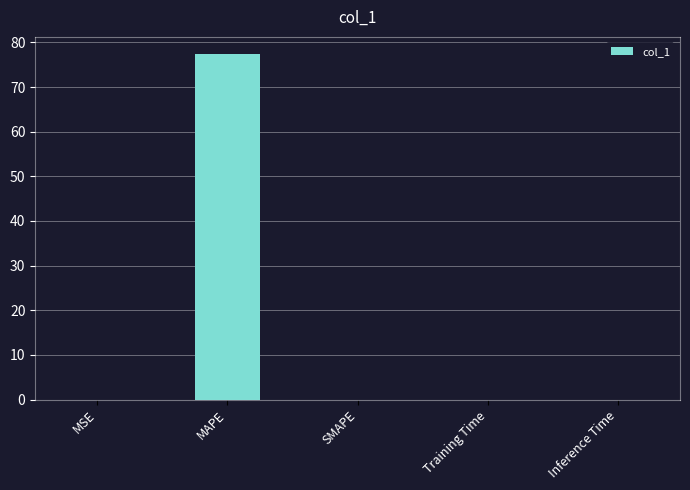

The chart shows a value of 41.6 at SMAPE. True or false?

False